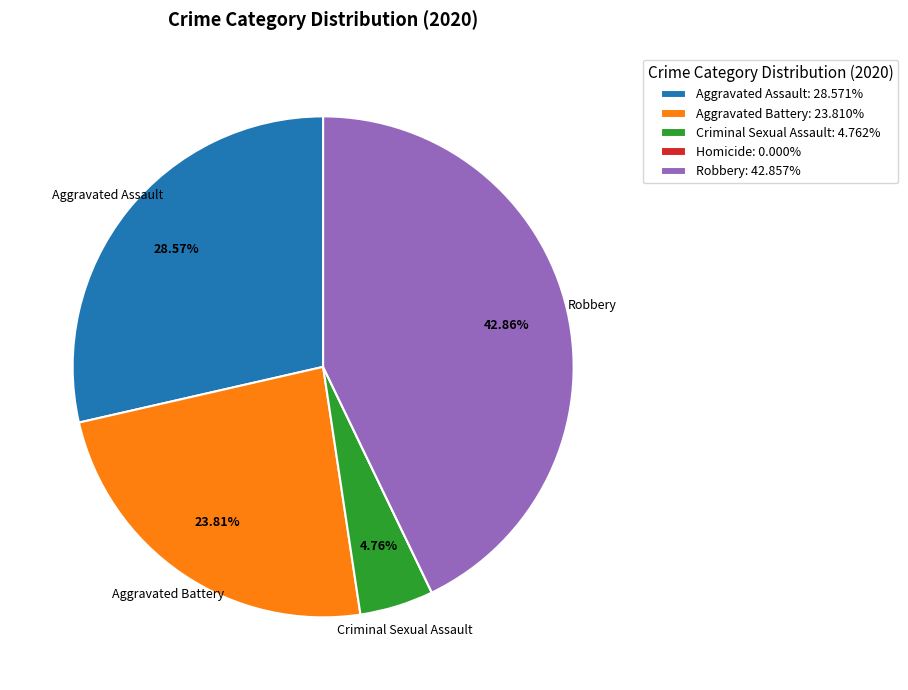

Is there a majority slice in this chart?

No